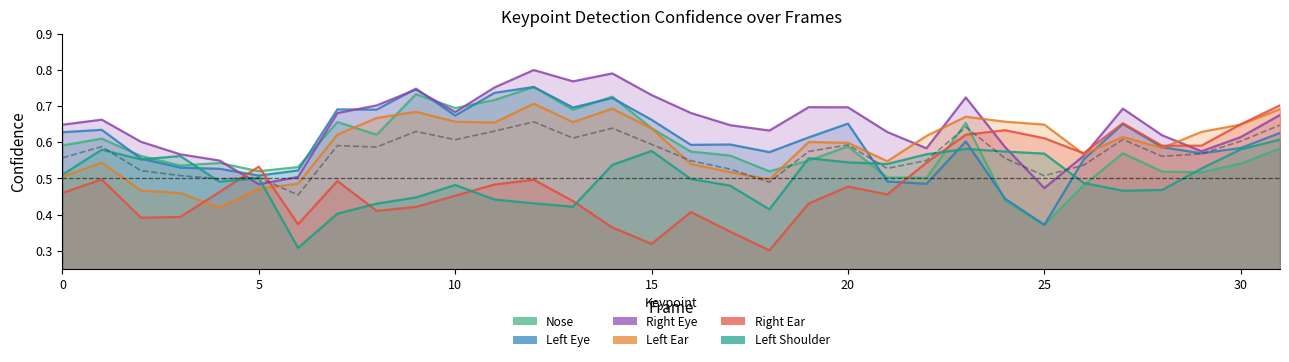

In a_nose_confidence, how many points are higher than both neighbors (excluding endpoints)?

9